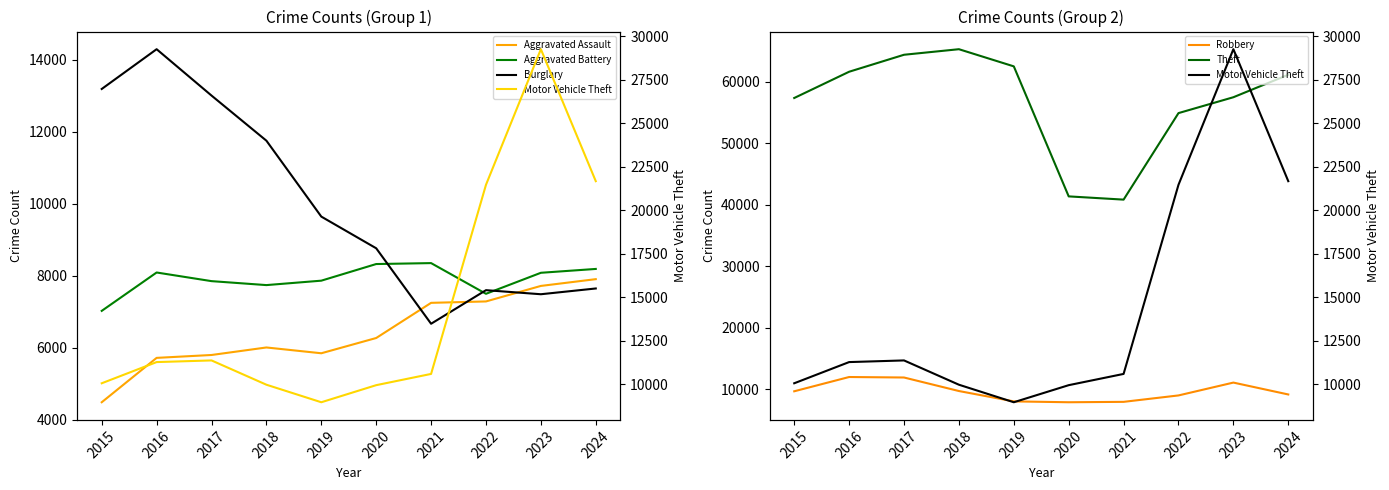

Rank the series at 2021 from lowest to highest value.

Burglary, Aggravated Assault, Robbery, Aggravated Battery, Motor Vehicle Theft, Theft